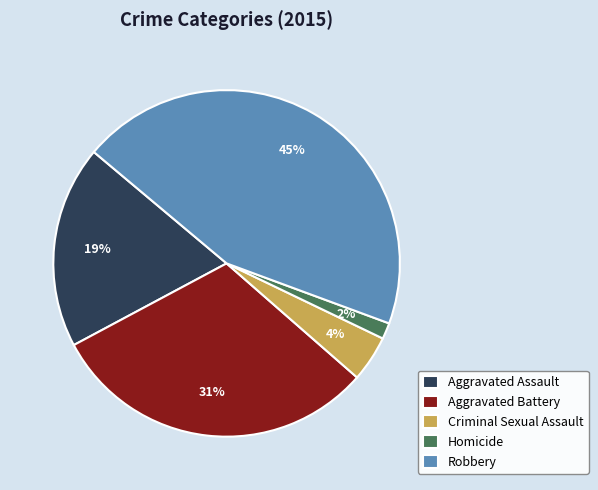

To the nearest percent, what is the average slice percentage?

20%